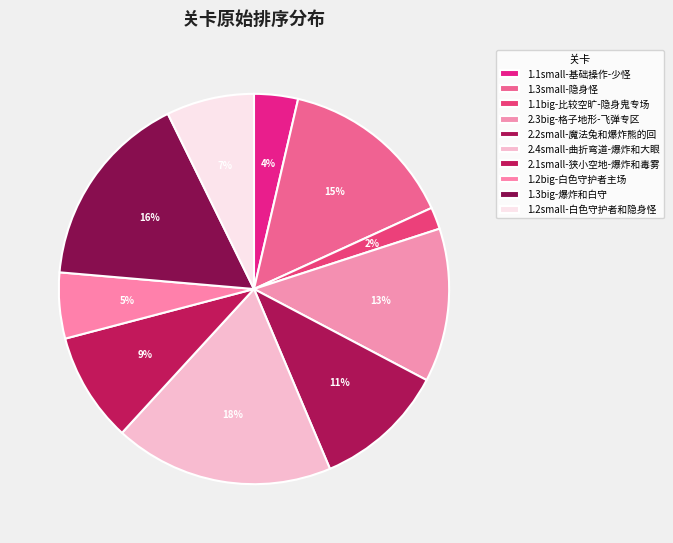

What percentage is NOT represented by 2.4small-曲折弯道-爆炸和大眼?

81.8%